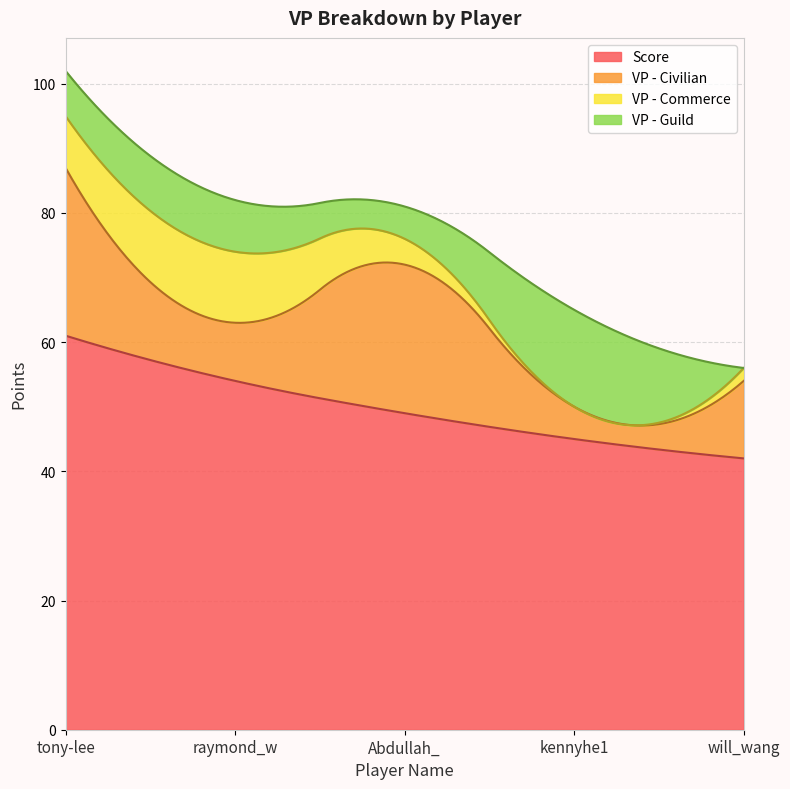

What position from the left is will_wang?

5